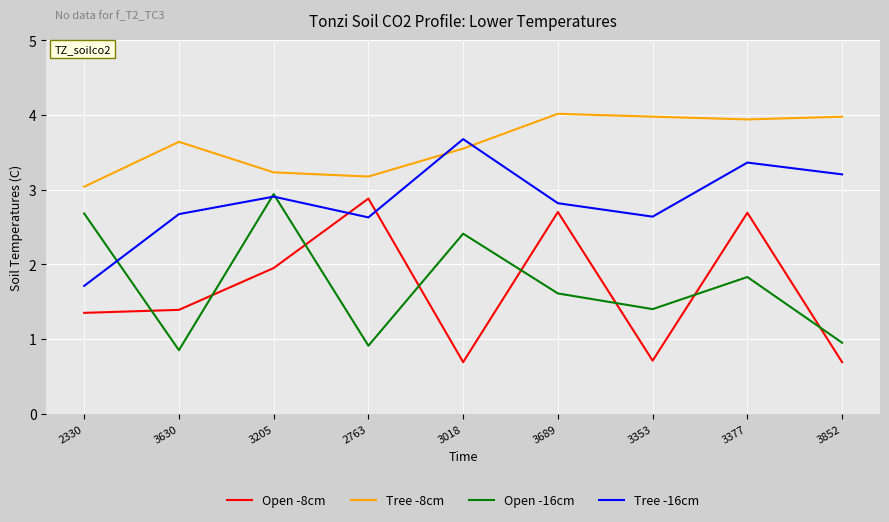

What is the total value across all series at 3205?

11.0